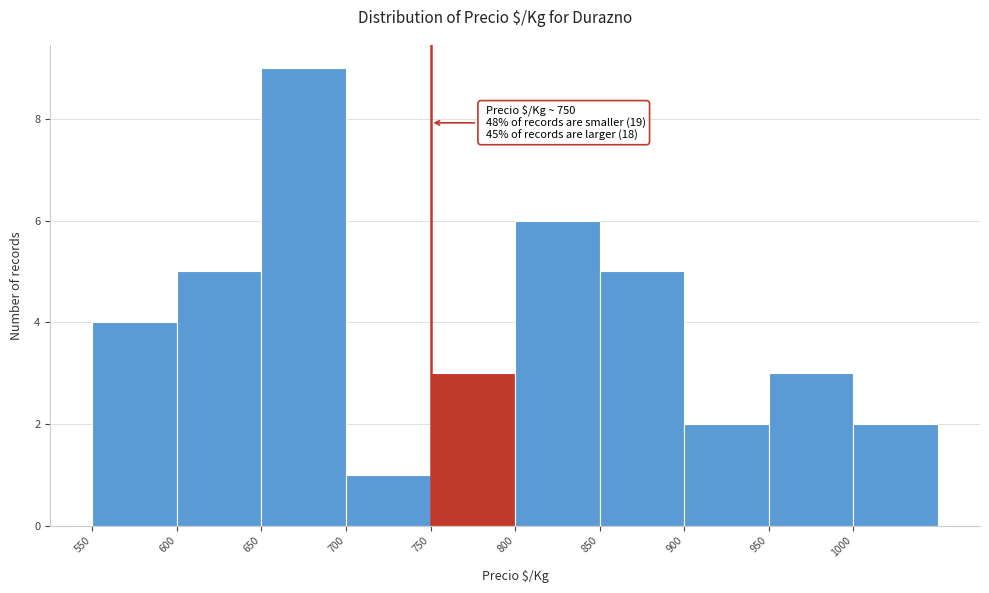

Which range on the x-axis has the tallest bar?

650 to 700